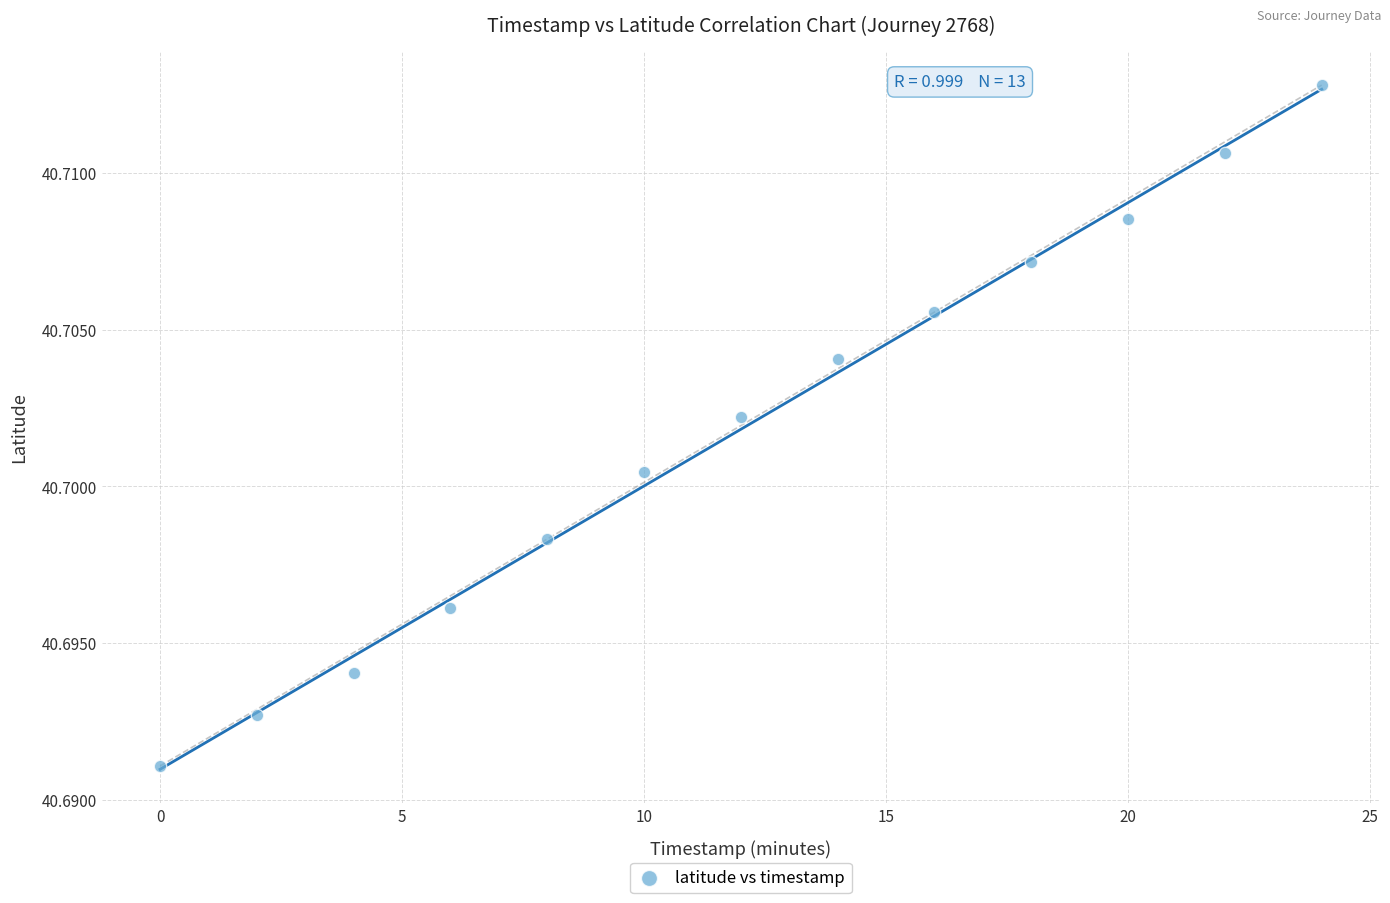

What is the range of X values (max minus min)?

24.0